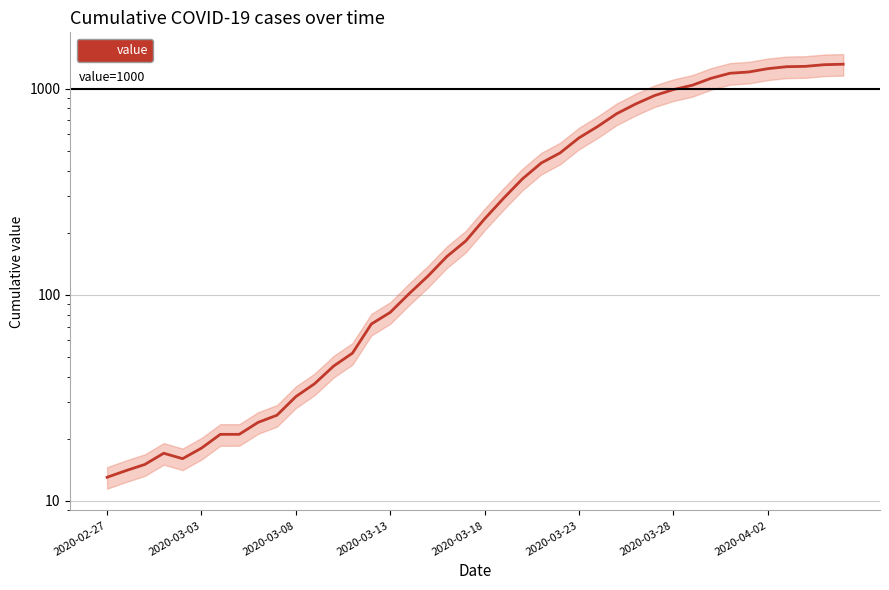

Does the chart display data point markers on the line(s)?

No